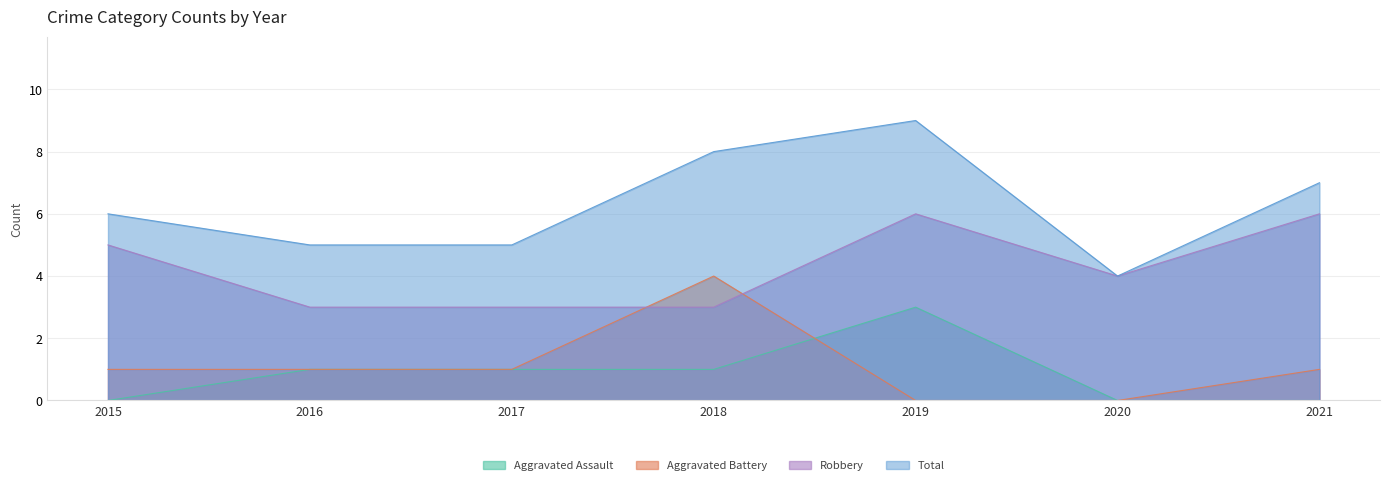

Is the value of Robbery at 2021 greater than the value of Aggravated Battery at 2020?

Yes